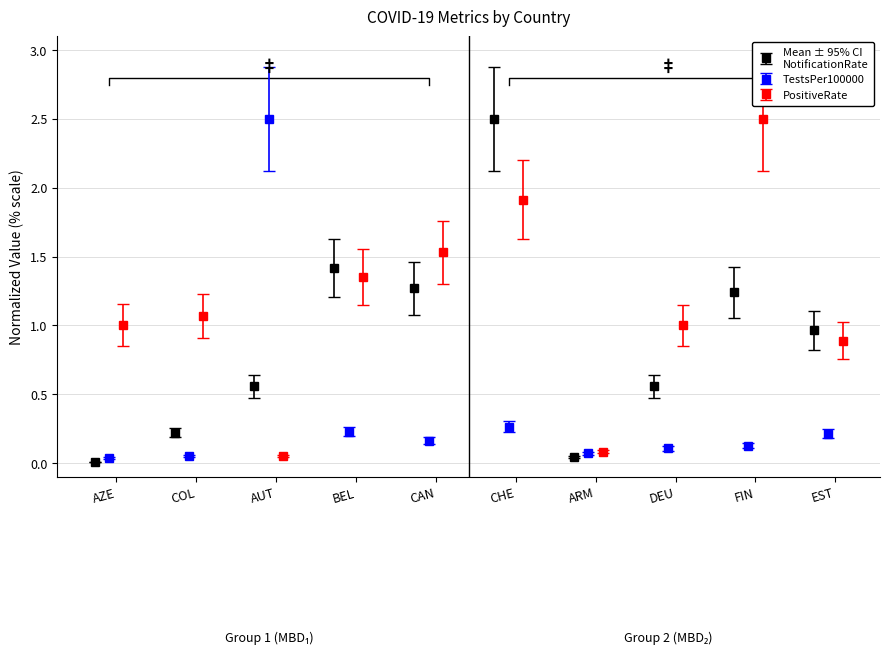

At FIN, list the series in order from smallest to largest.

TestsPer100000, NotificationRatePer100000, PositiveRate